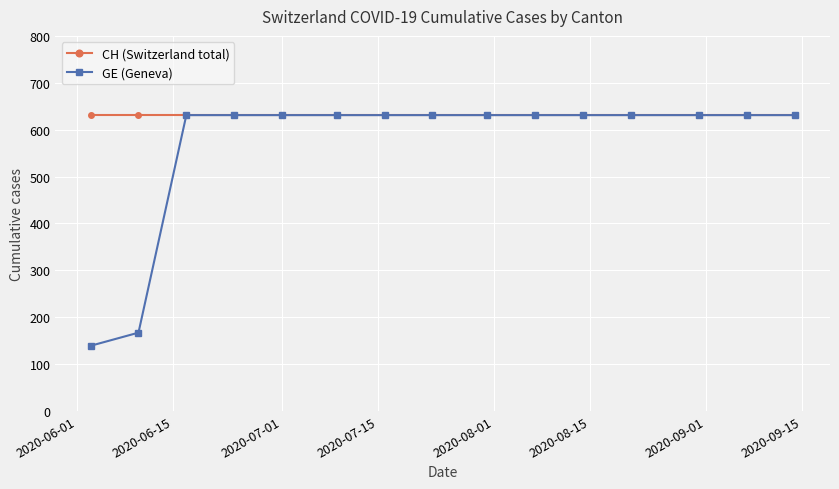

What is the lowest value of the CH (Switzerland total) series?

631